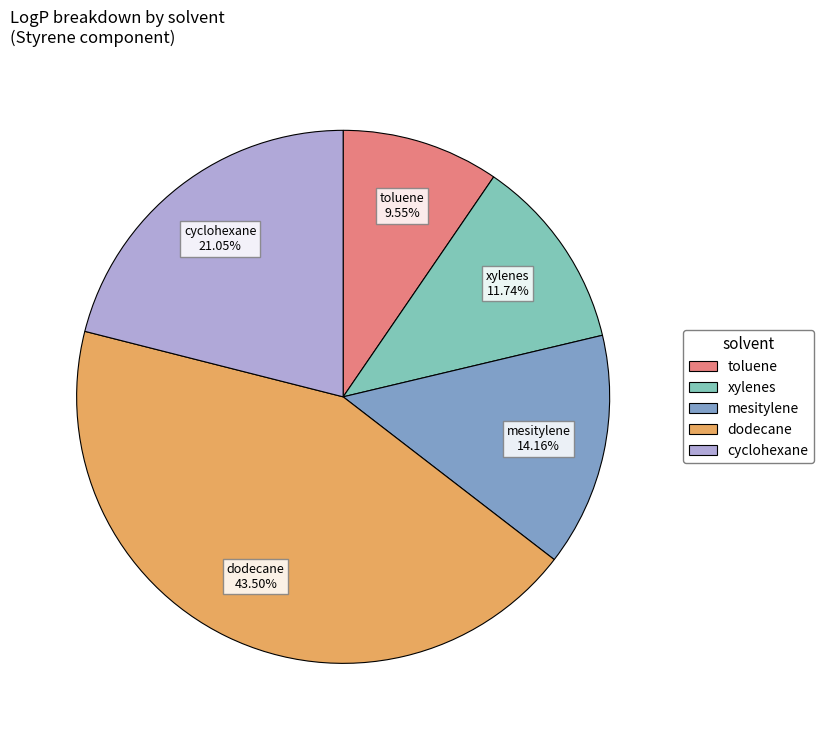

Combined, what portion of the pie is dodecane and cyclohexane?

64.5%